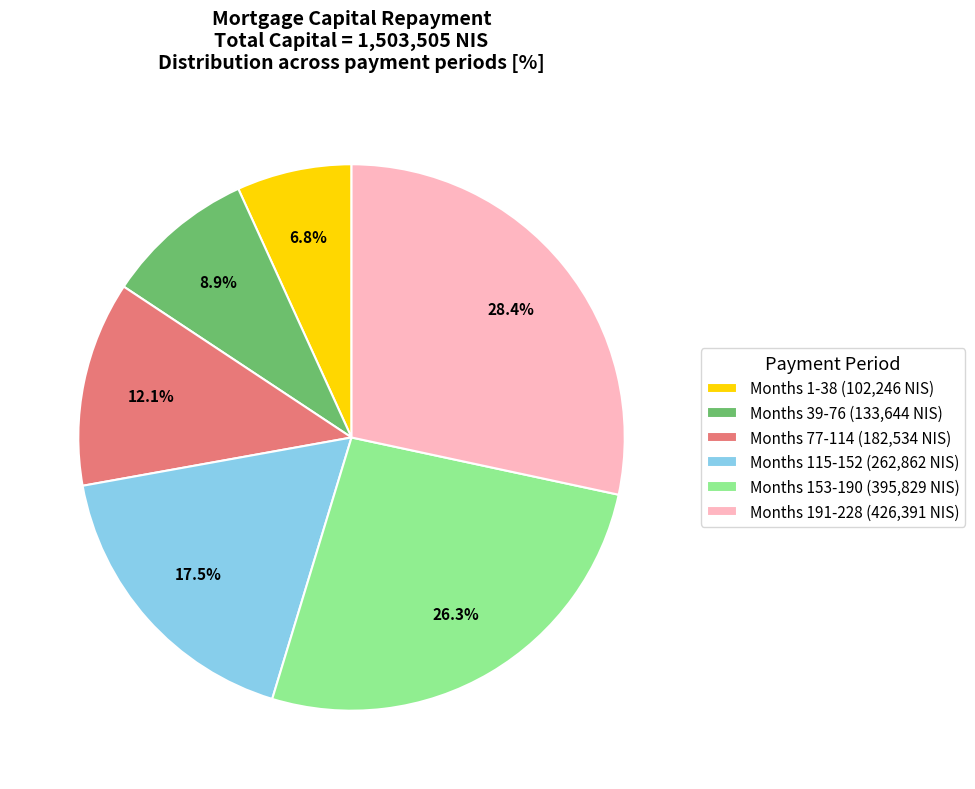

What percentage is NOT represented by Months 153-190 (395,829 NIS)?

73.7%